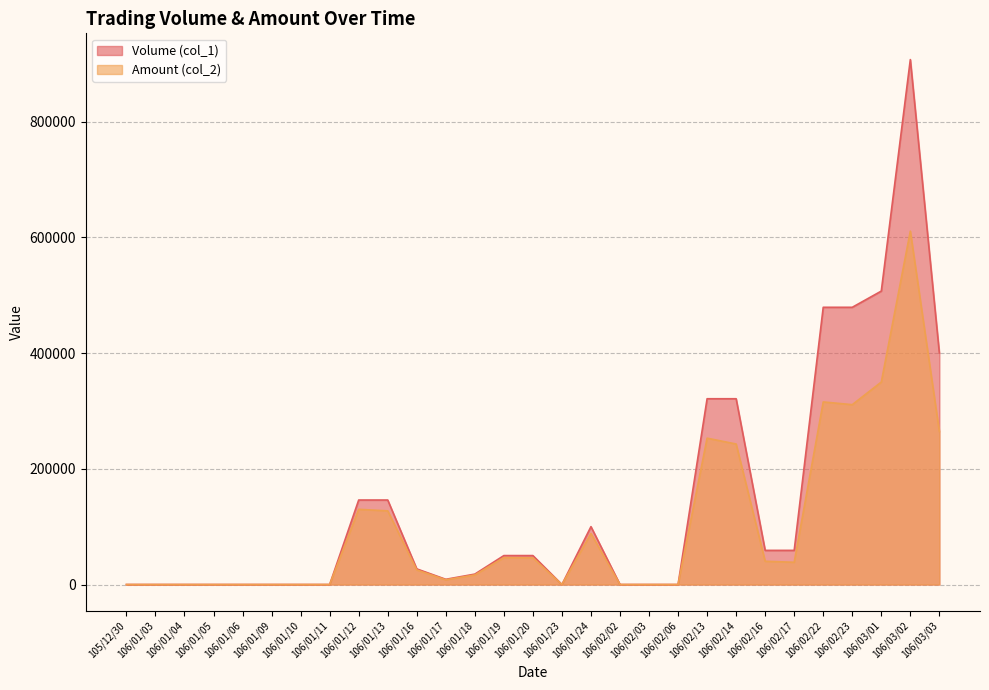

Which series has the largest range (max minus min)?

Volume (col_1)